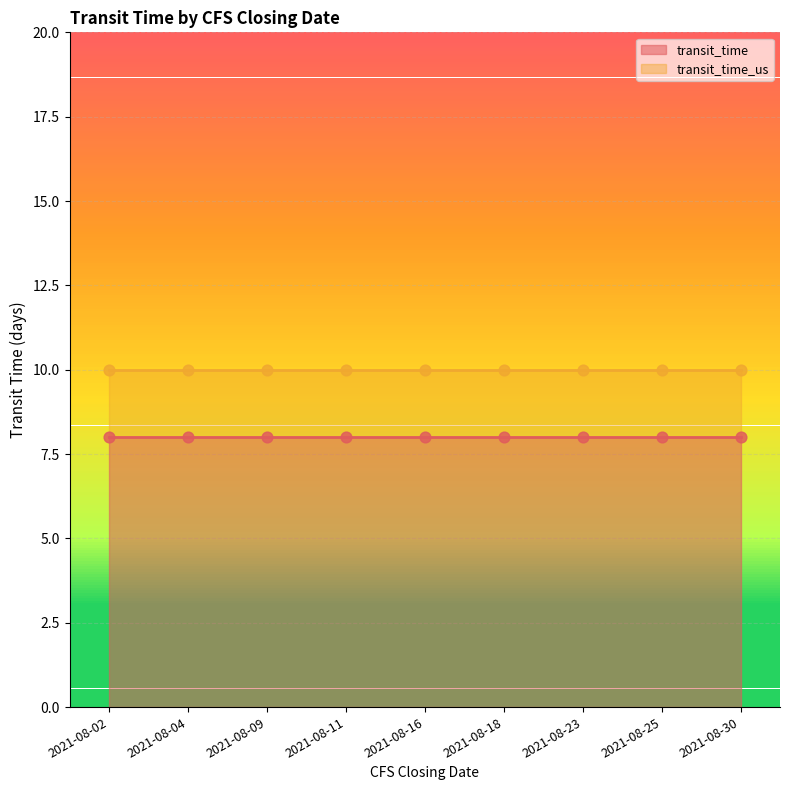

Which series reaches the minimum Y coordinate?

transit_time